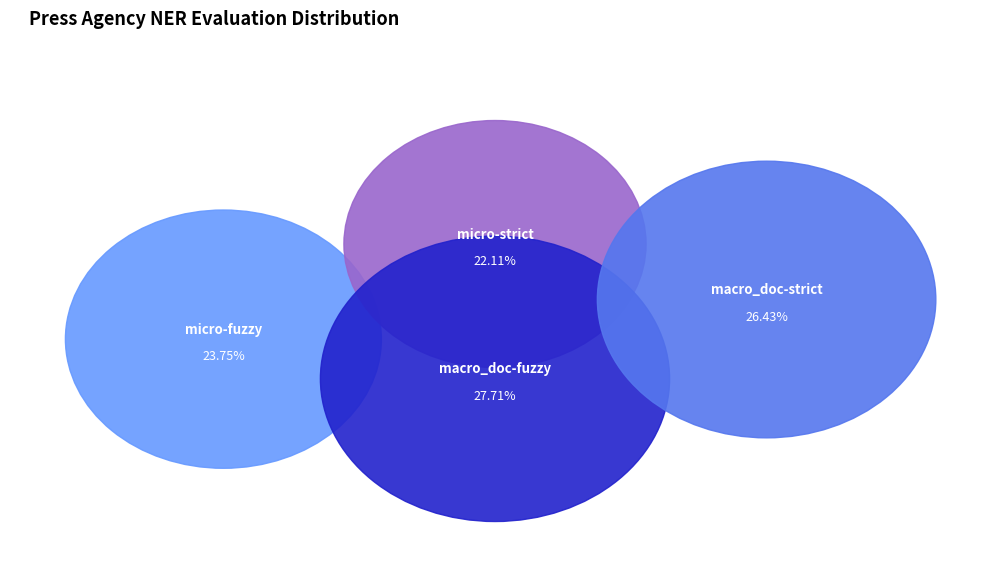

How many slices are in this pie chart?

4